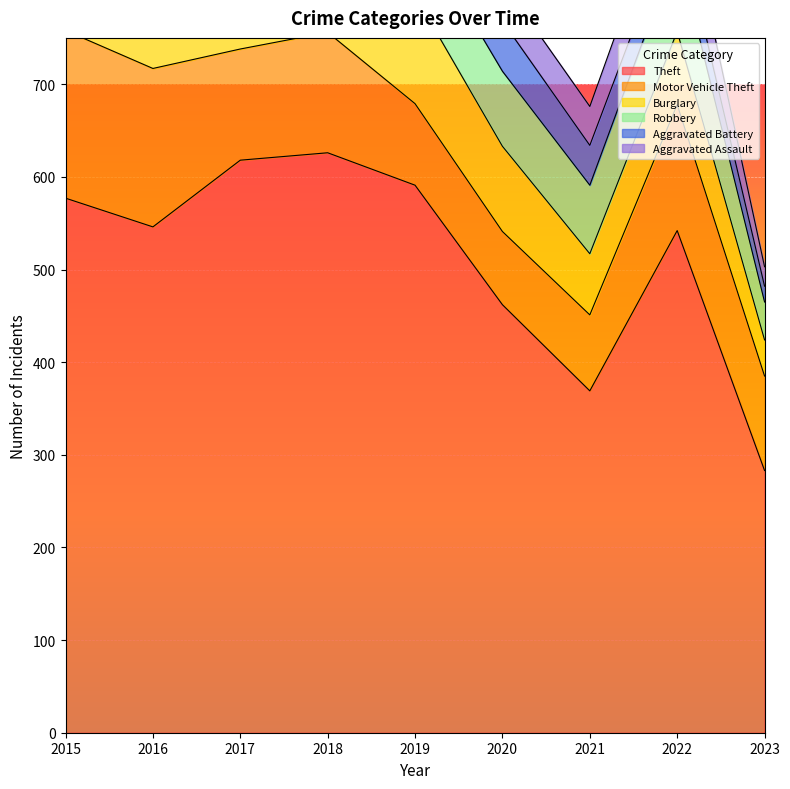

The value of Motor Vehicle Theft at 2019 is 88. True or false?

True